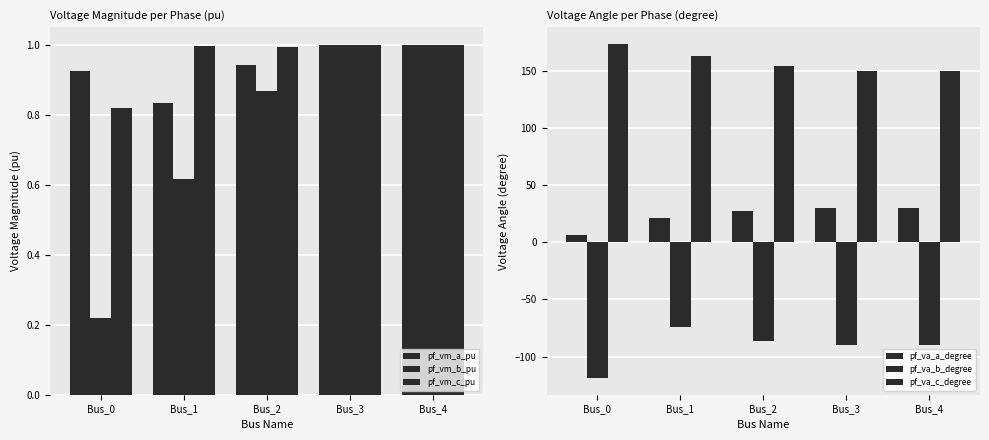

Are the bars grouped side by side (vs. stacked)?

Yes